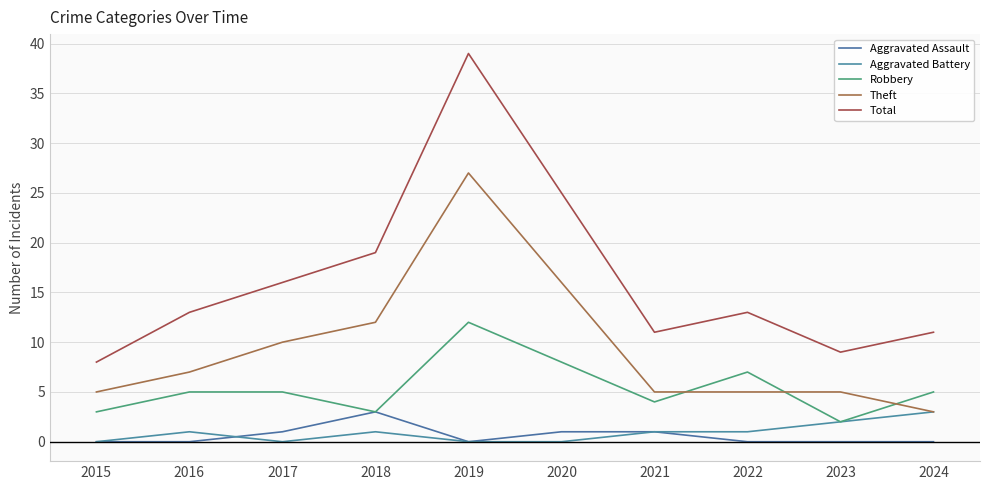

At how many categories does at least one series exceed 28?

1